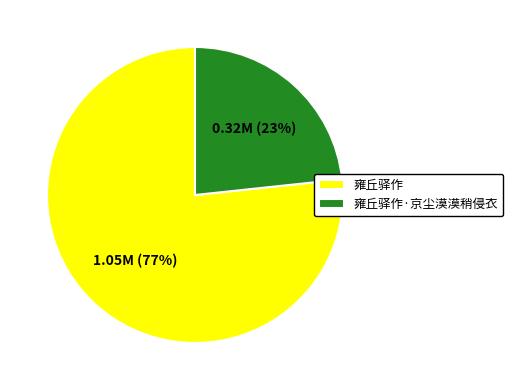

The 雍丘驿作 slice represents 91% of the pie. True or false?

False